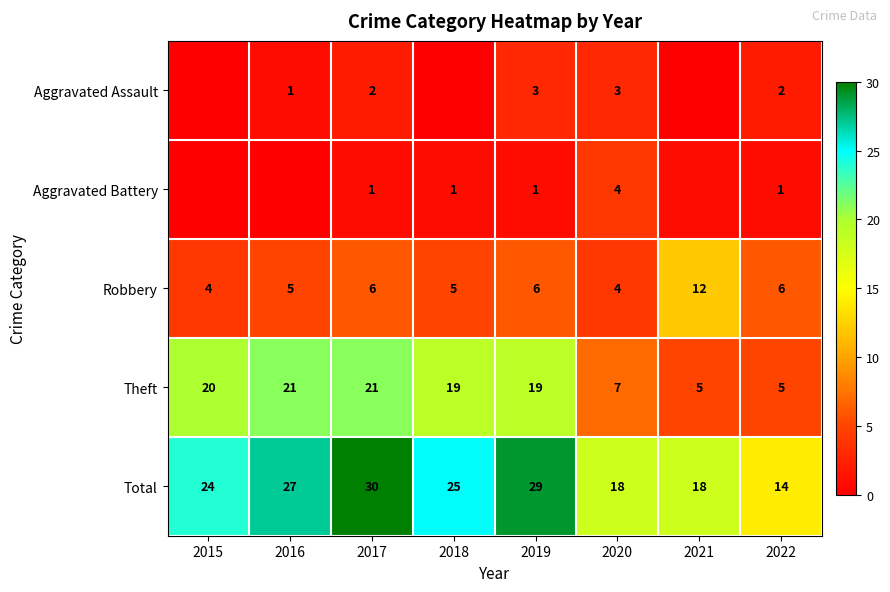

Is it true that Total equals 18 at 2020?

True